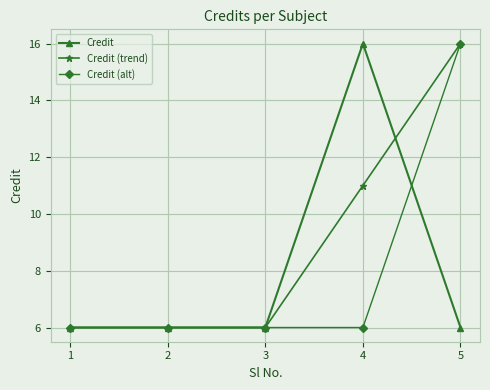

What is the minimum value shown in the chart?

6